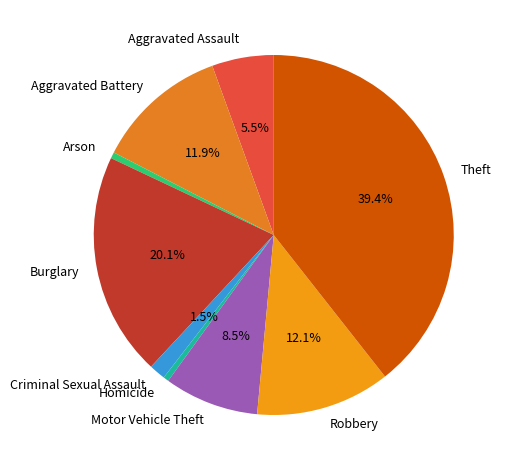

Count the number of slices in the pie.

9